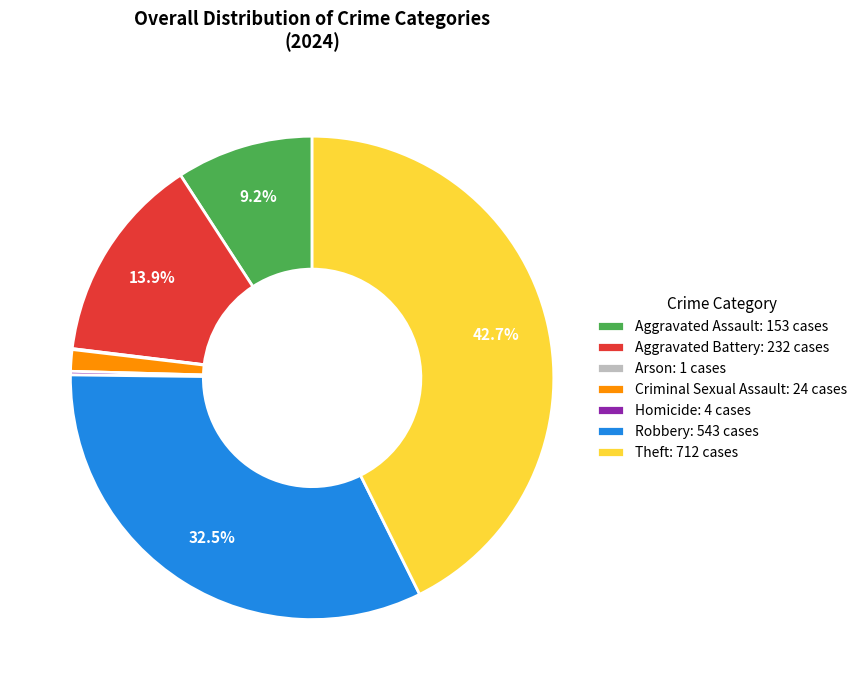

Is Theft the majority of the pie?

No